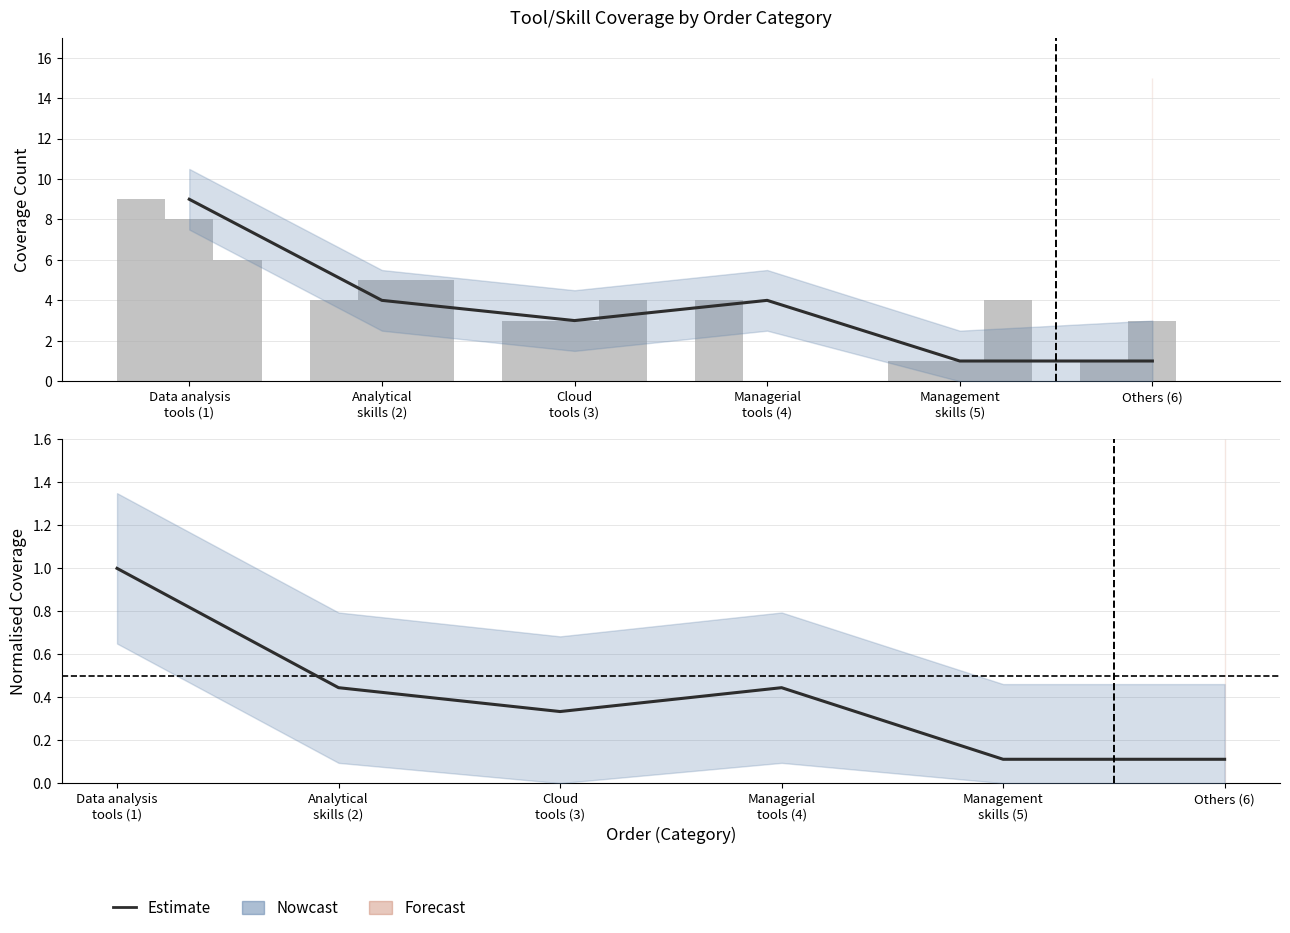

Reading right to left, transcribe all the data shown in this chart.

SoftServe, Ukraine: 1.0	1.0	4.0	3.0	4.0	9.0
SoftServe (norm.): 0.1	0.1	0.4	0.3	0.4	1.0